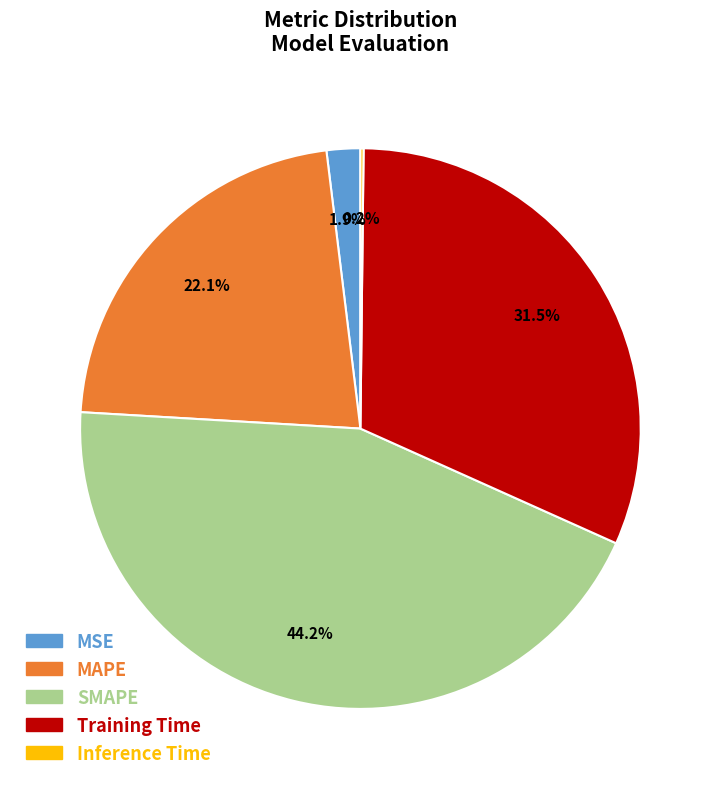

What portion of the pie excludes MSE?

98.1%